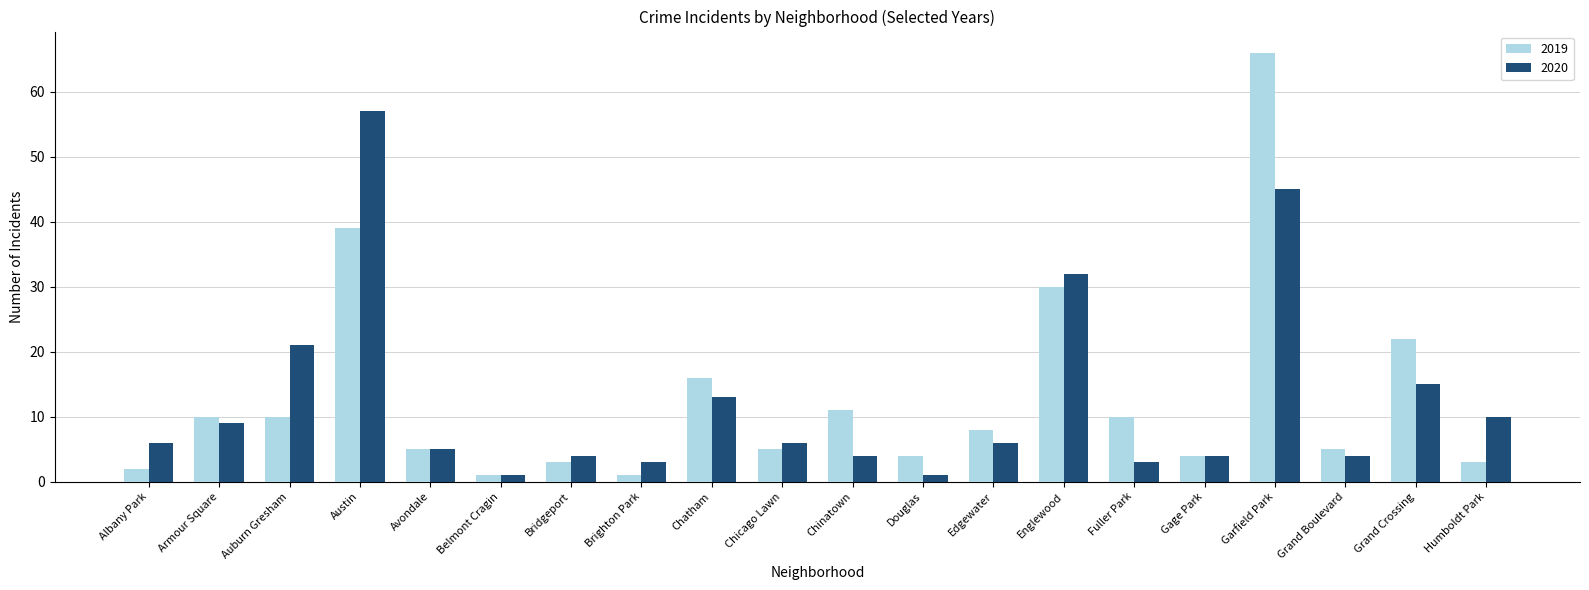

What is the difference between the highest and lowest values at Grand Crossing?

7